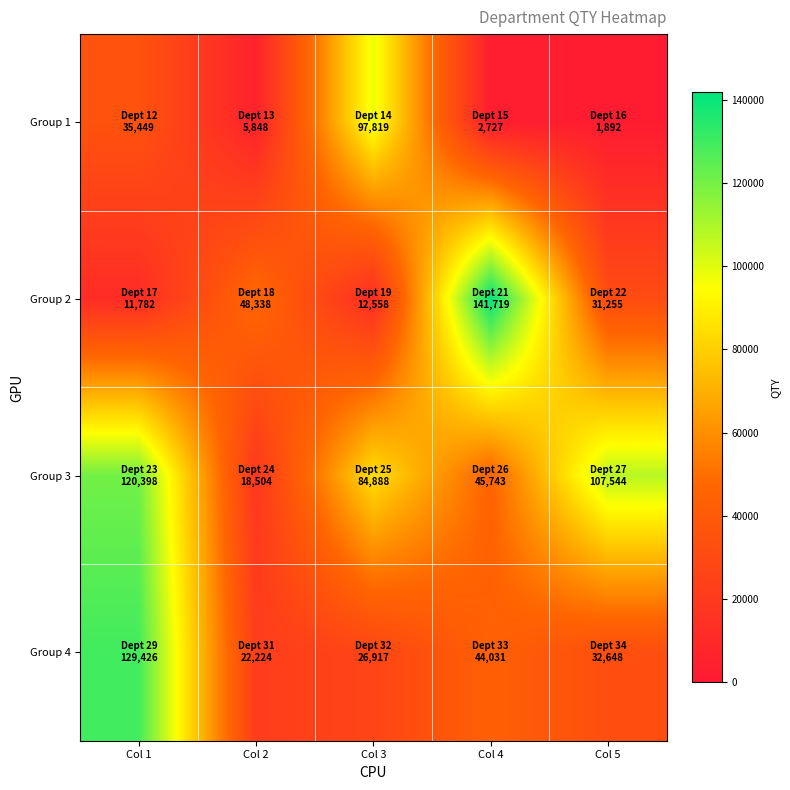

Reading left to right, transcribe all the data shown in this chart.

Group 1: Col 1=35449	Col 2=5848	Col 3=97819	Col 4=2727	Col 5=1892
Group 2: Col 1=11782	Col 2=48338	Col 3=12558	Col 4=141719	Col 5=31255
Group 3: Col 1=120398	Col 2=18504	Col 3=84888	Col 4=45743	Col 5=107544
Group 4: Col 1=129426	Col 2=22224	Col 3=26917	Col 4=44031	Col 5=32648